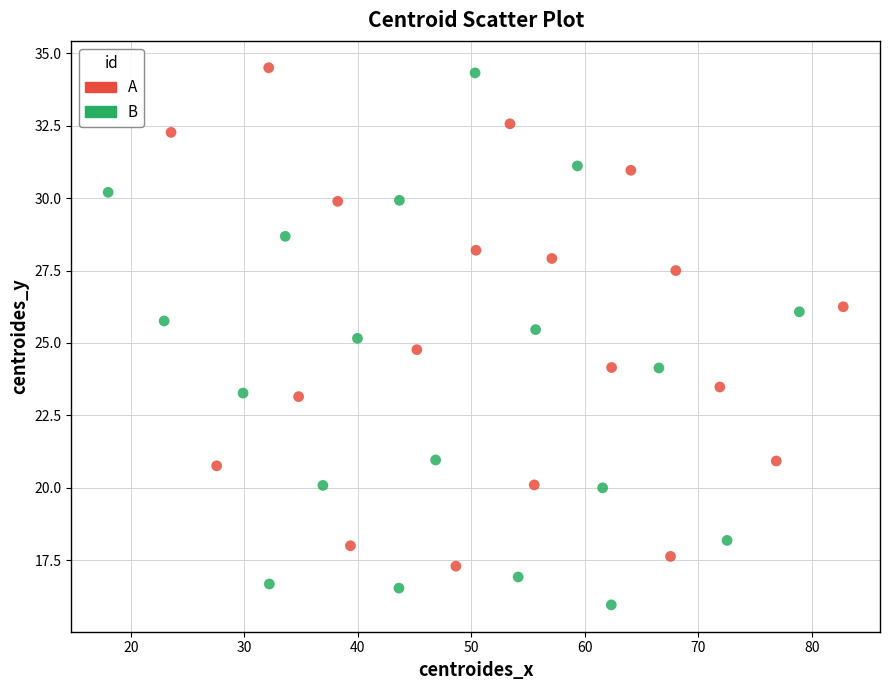

Which series contains the highest Y value?

A